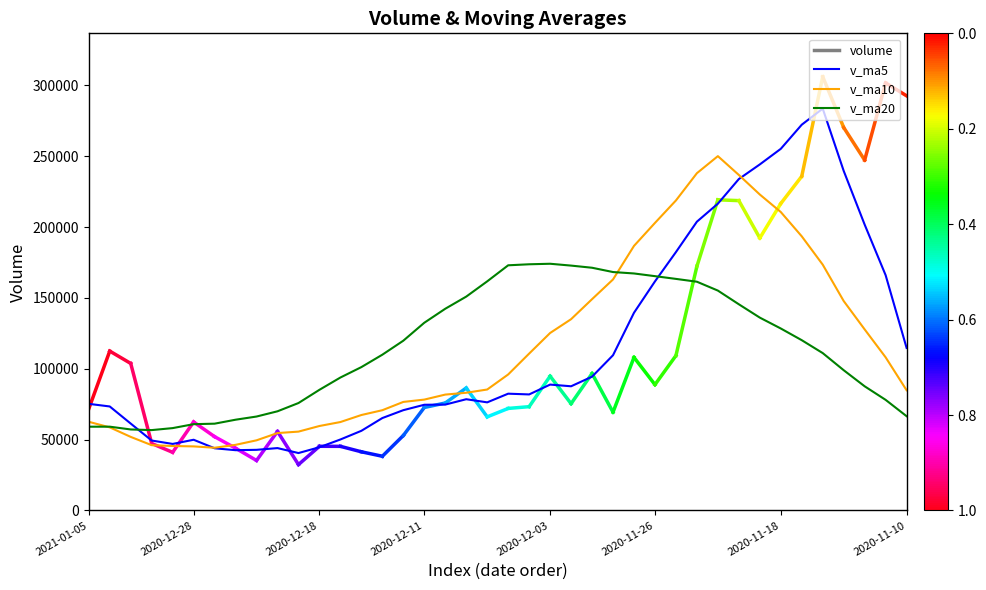

Which series has the largest range (max minus min)?

v_ma5